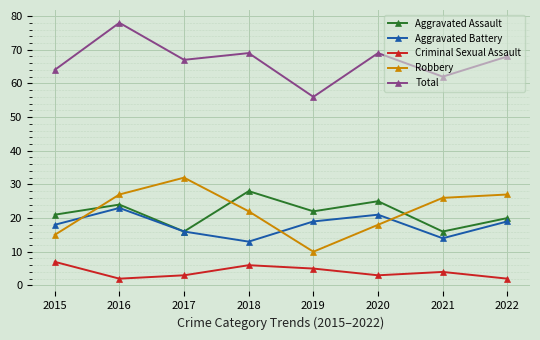

What is the difference between the highest and lowest values at 2022?

66